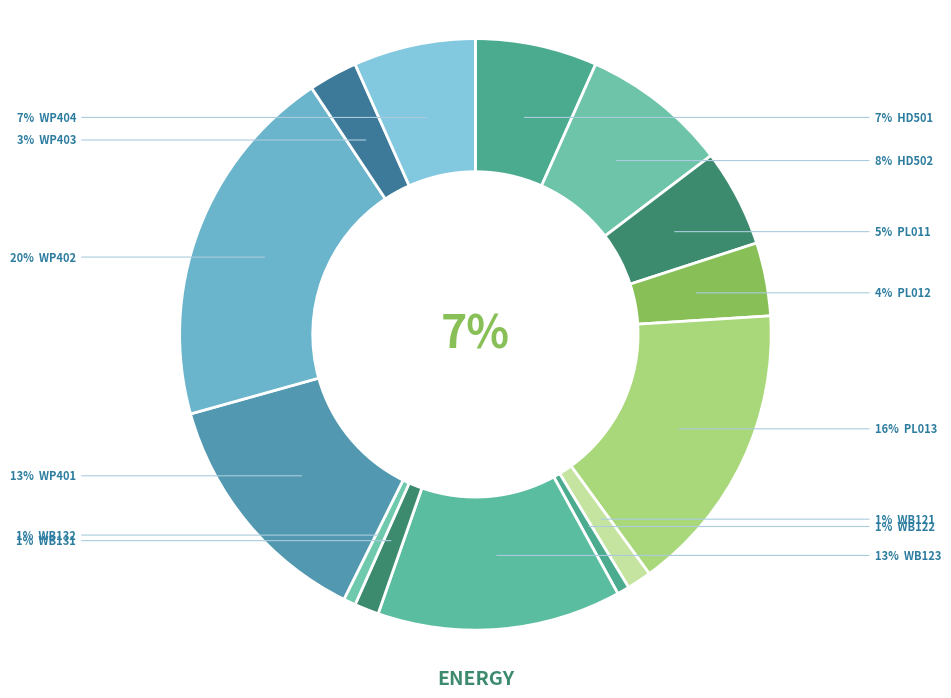

Count the number of slices in the pie.

14